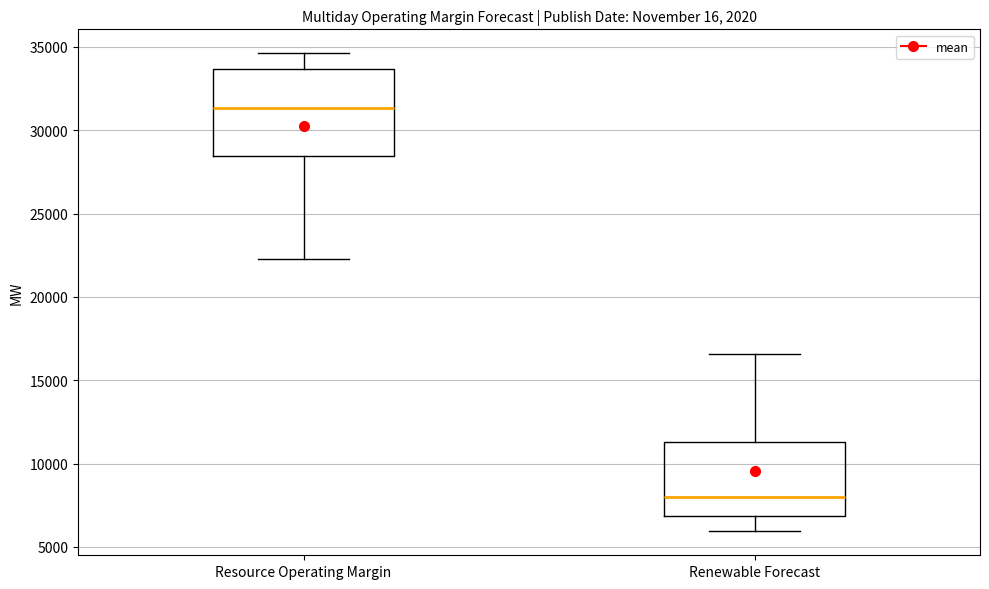

Reading left to right, transcribe this box plot: for each box, give where its median line is, the range the box spans, and where its two whiskers end, as read against the y-axis. The values are not printed on the chart, so give them approximately, as read against the axis.

Resource Operating Margin: median 31500, box 28500 to 33500, whiskers 22500 to 34500
Renewable Forecast: median 8000, box 7000 to 11500, whiskers 6000 to 16500